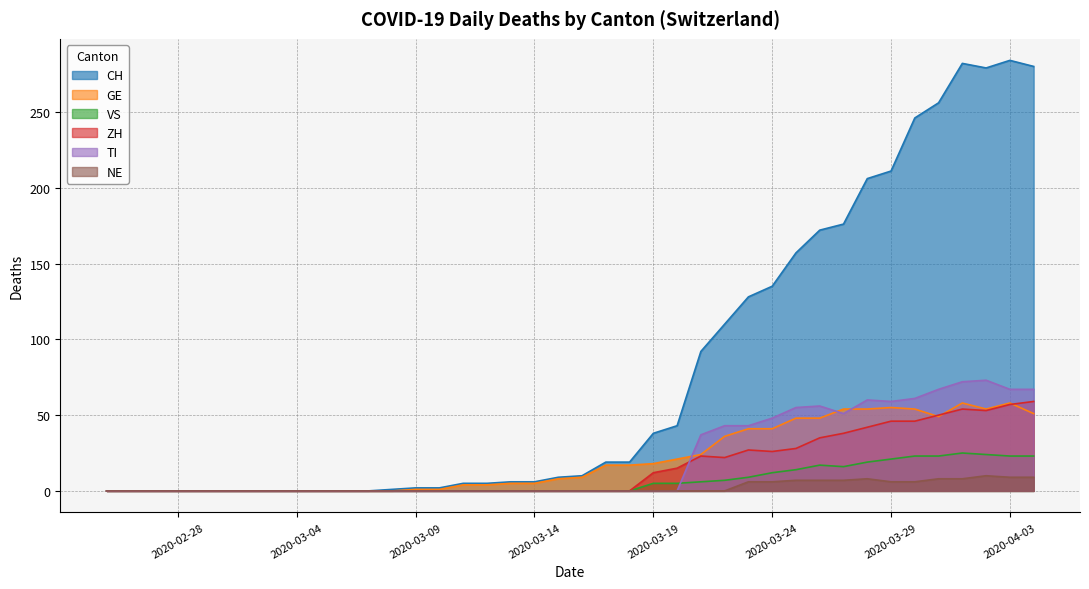

What is the maximum value for GE?

58